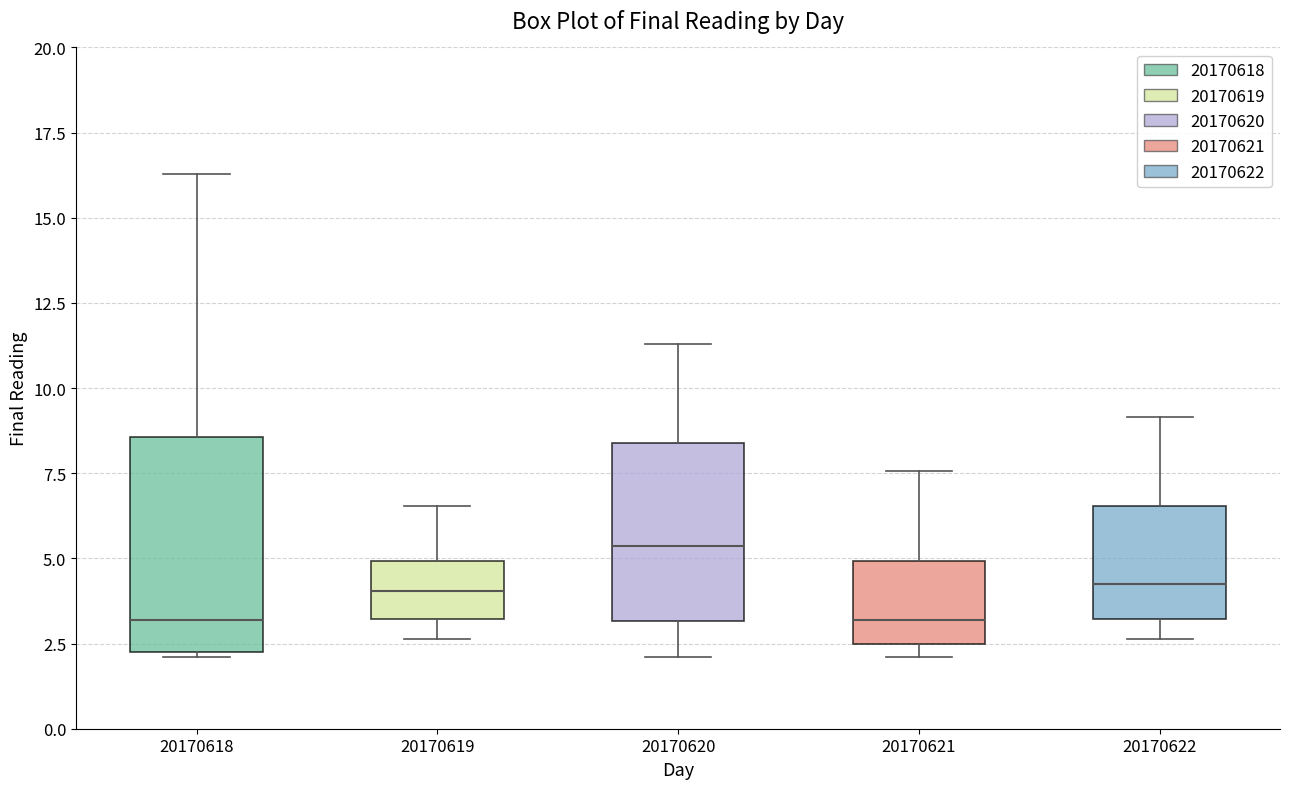

Where is the lower edge of the box at x = 20170619 on the y-axis? The values are not printed on the chart, so give them approximately, as read against the axis.

3.0